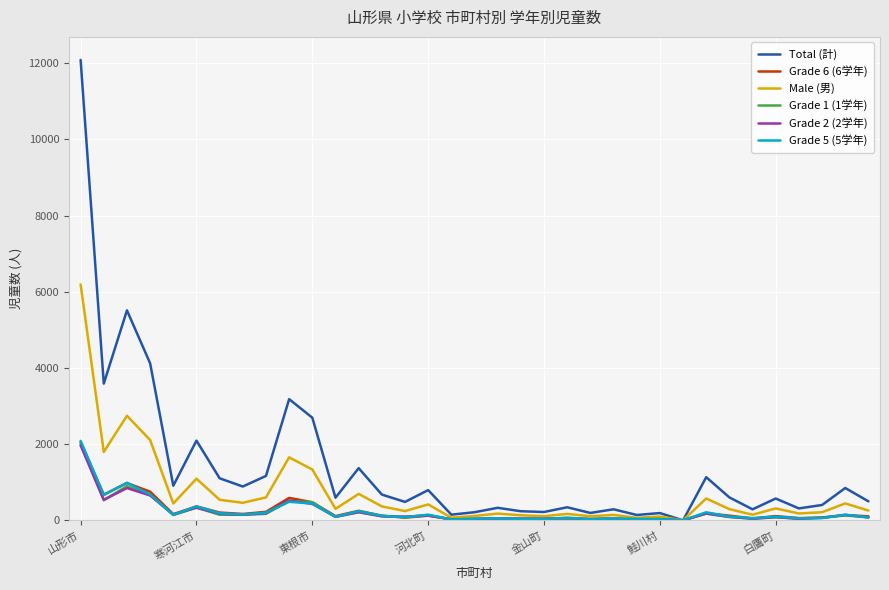

What is the greatest value displayed?

12089